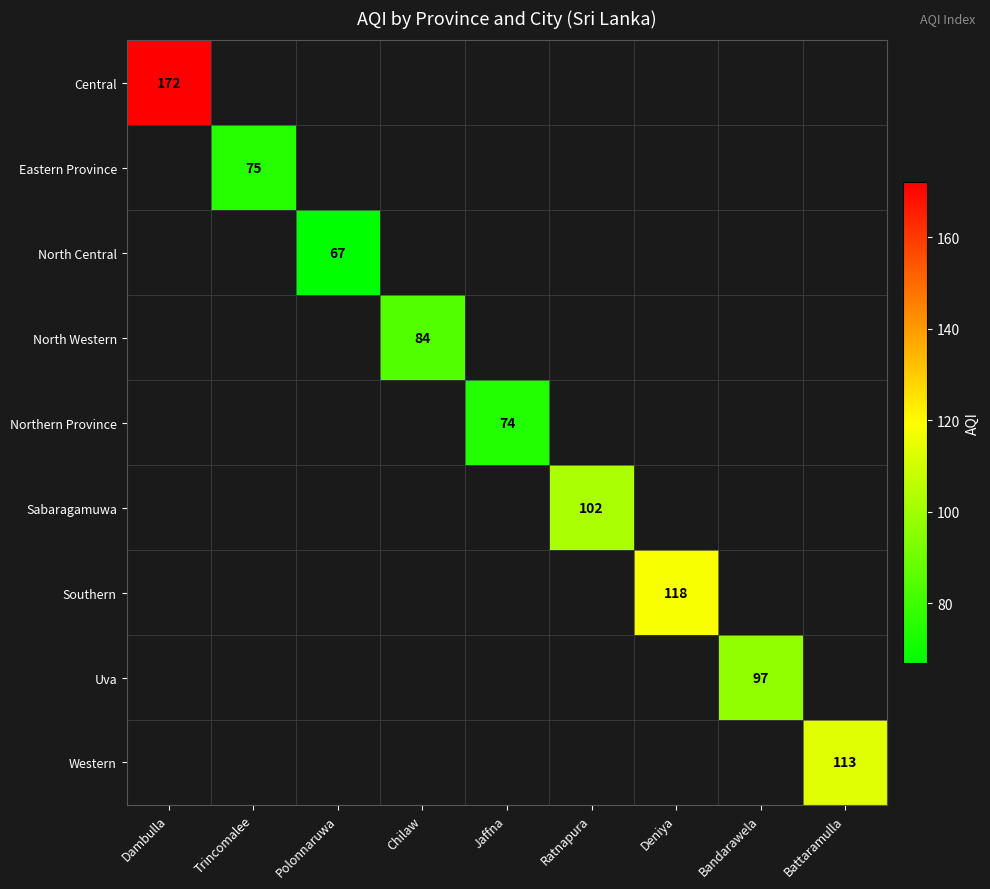

How many categories are shown in the chart?

9